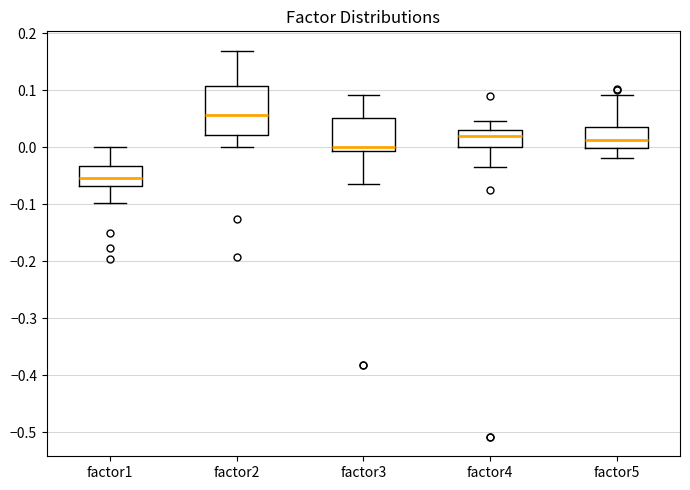

Which box's median line is the lowest?

factor1